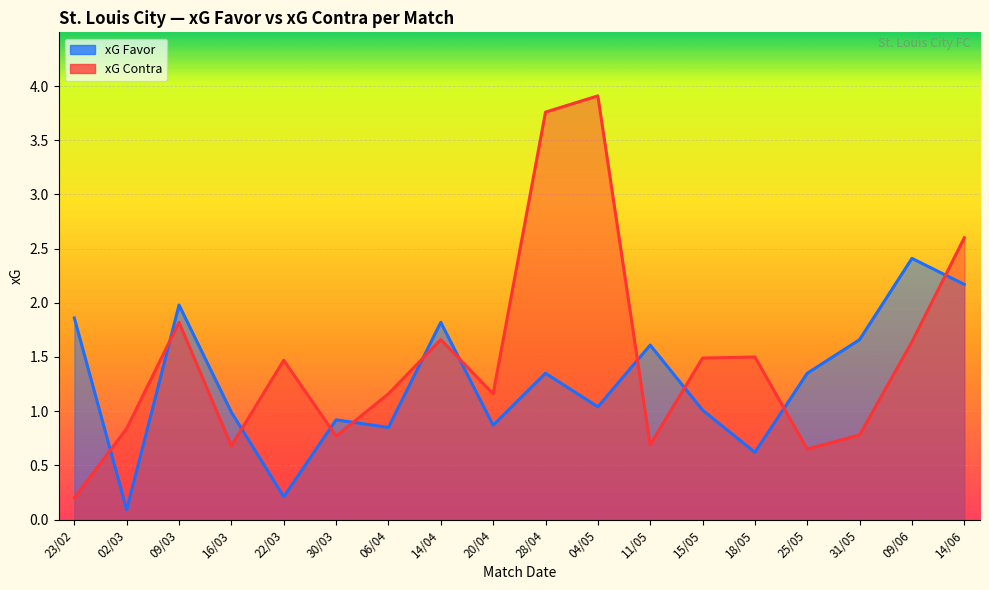

At which label does xG Contra reach its minimum?

23/02